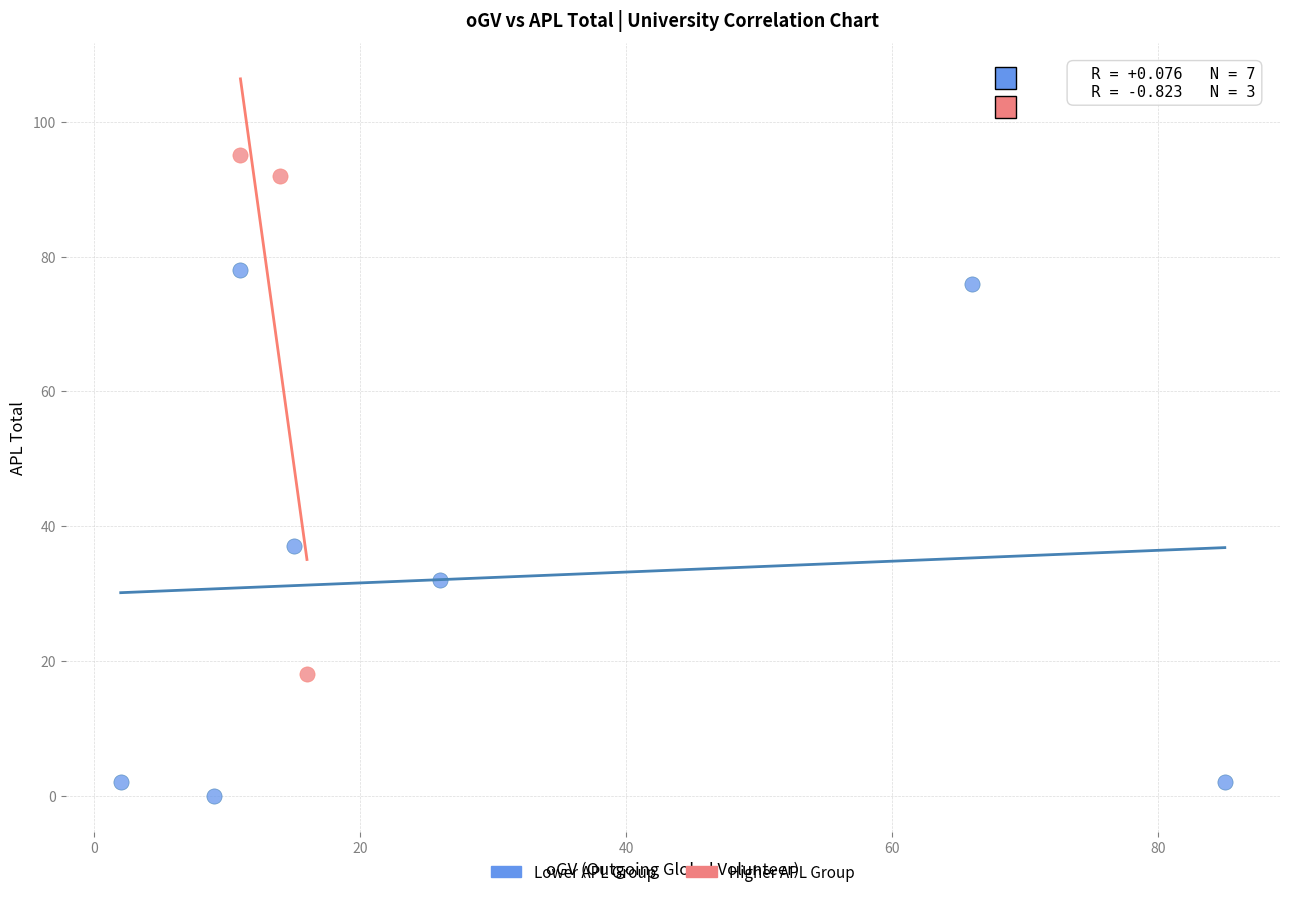

Which series reaches the minimum Y coordinate?

Lower APL Group